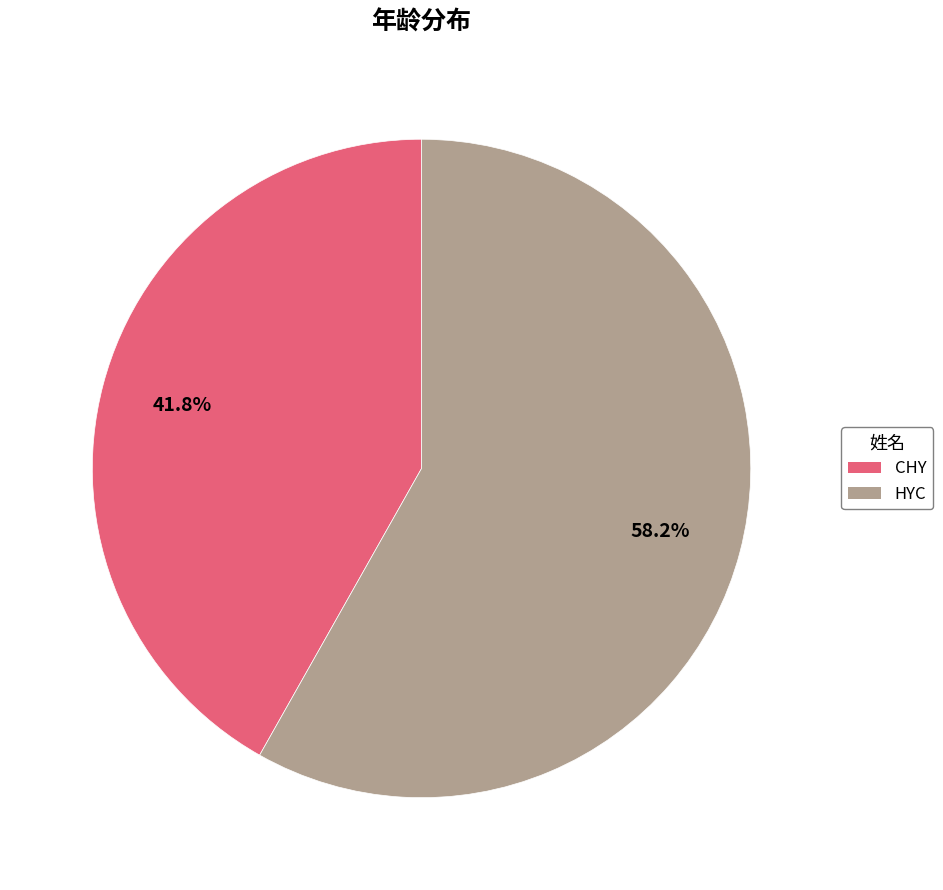

Is it true that CHY is 47% of the pie?

False